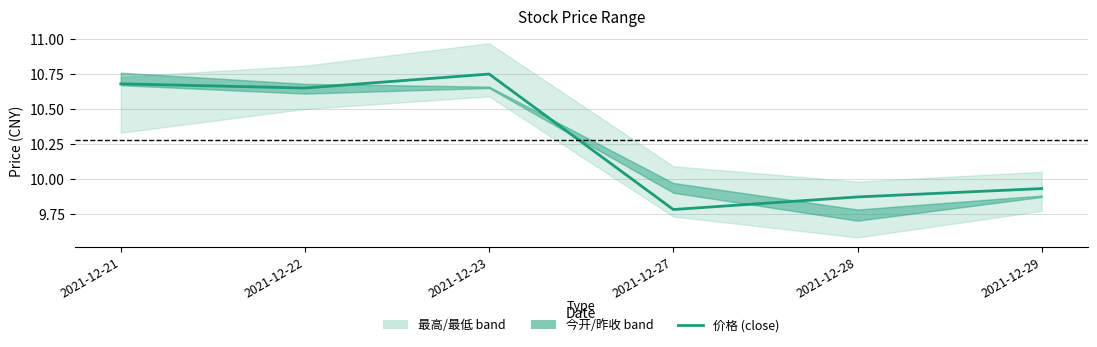

What is the difference between the maximum and minimum values?

1.0